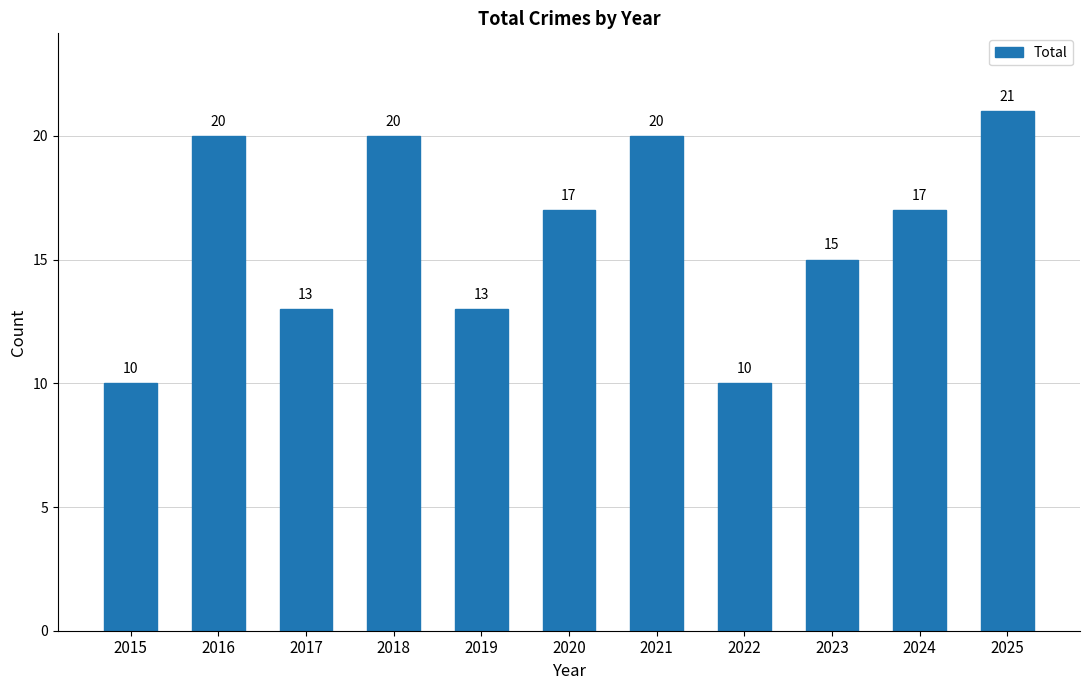

What is the difference between the maximum and minimum values?

11